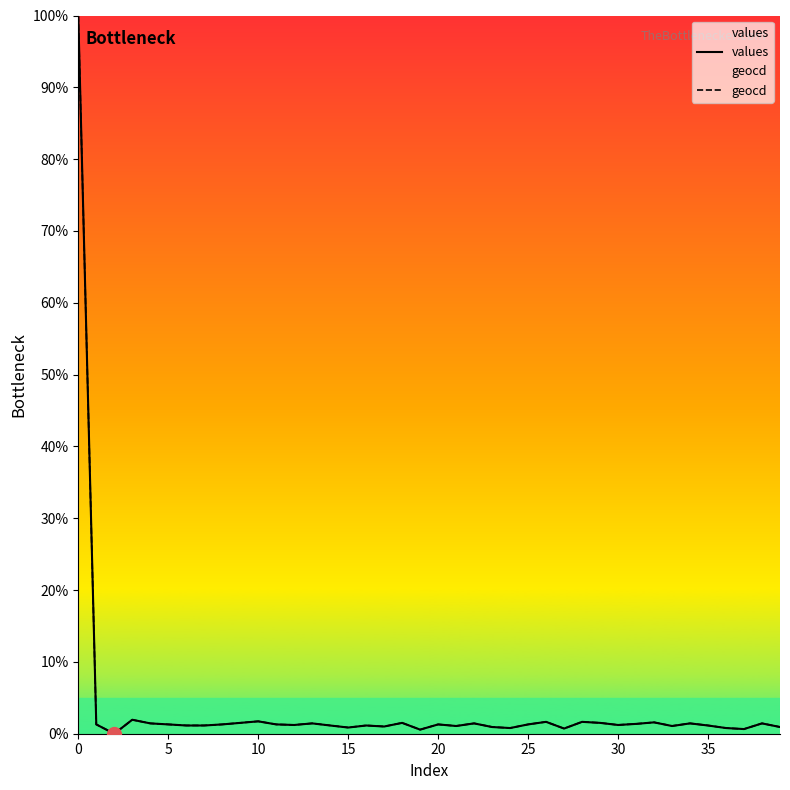

What are all the series names shown in the legend?

values, geocd